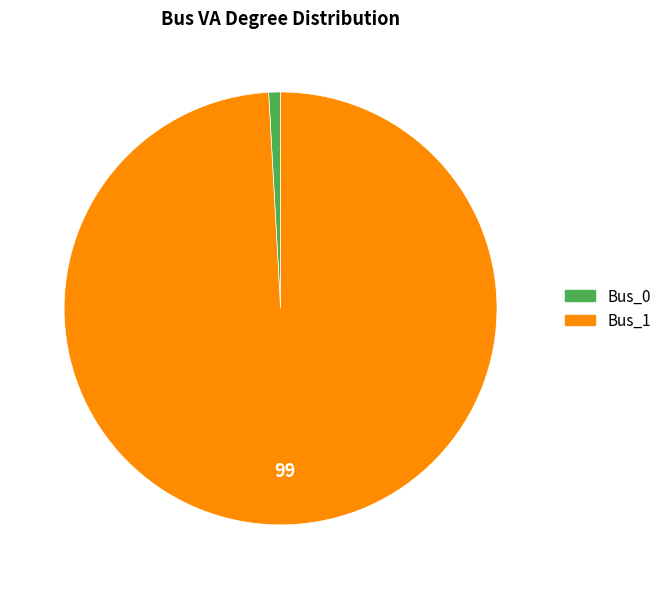

Which has a higher value, Bus_1 or Bus_0?

Bus_1